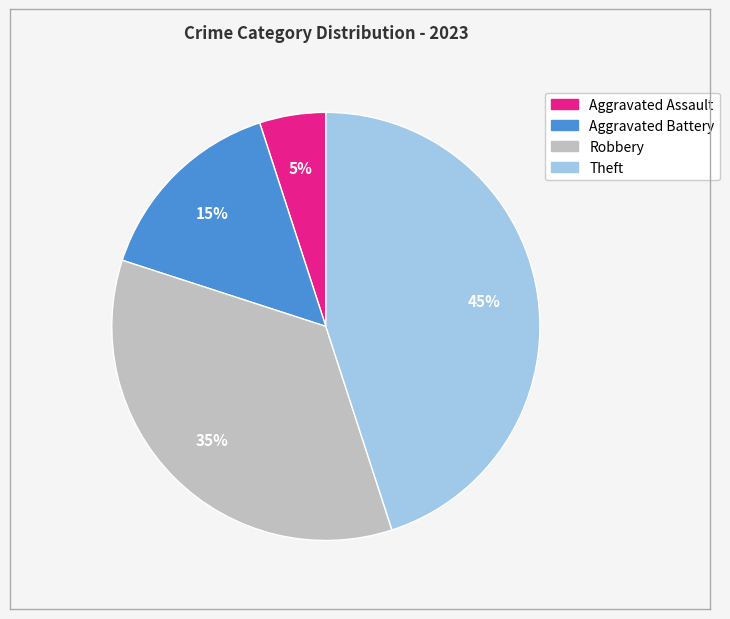

What percentage is the Aggravated Battery slice, to the nearest percent?

15%